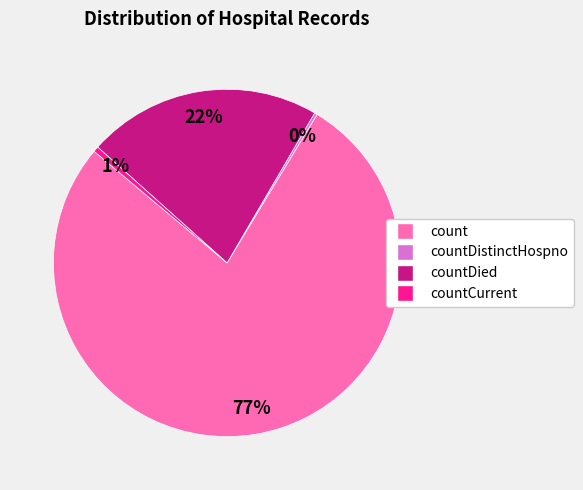

Does any single category account for the majority?

Yes